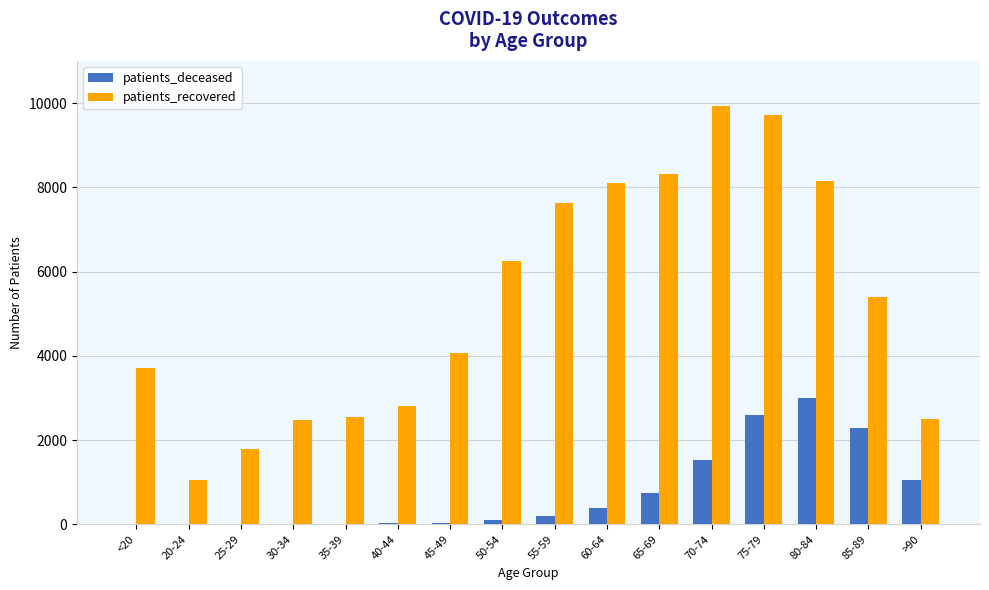

True or false: patients_recovered has a value of 11068 at 65-69.

False